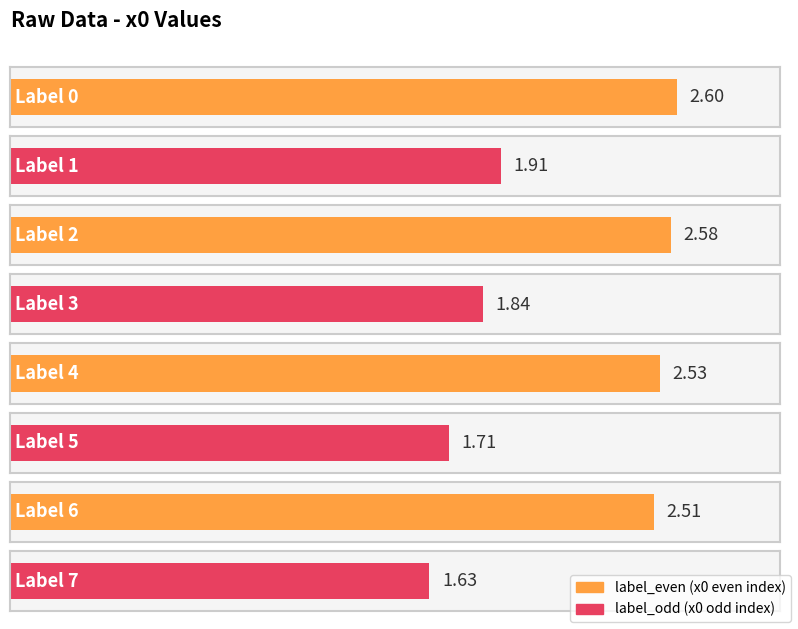

The chart shows a value of 1.7 at 5. True or false?

True